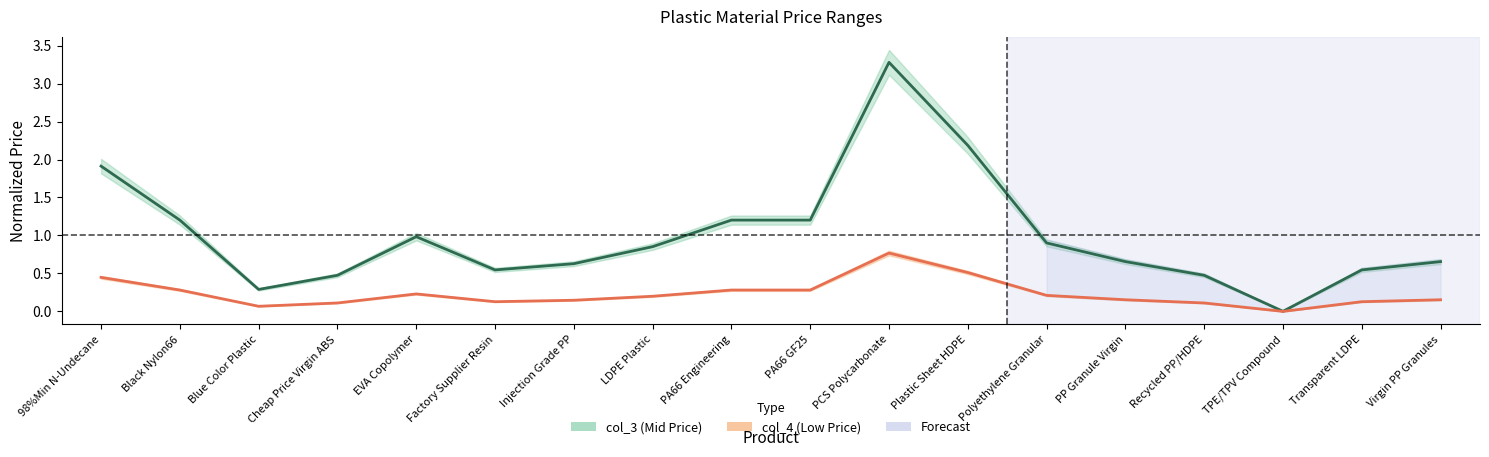

How many distinct data groups are displayed?

2